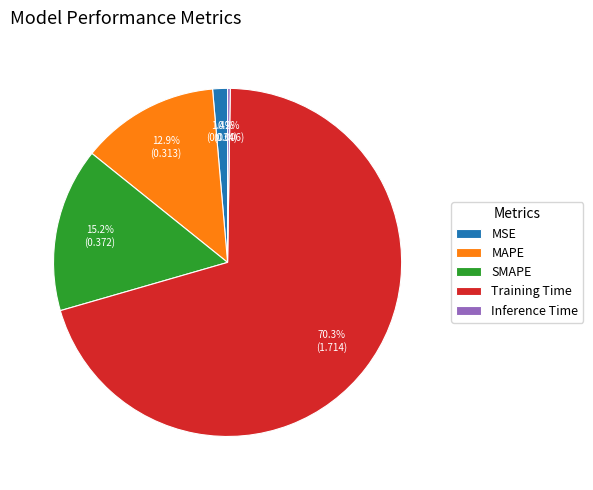

Between MAPE and MSE, which is larger?

MAPE